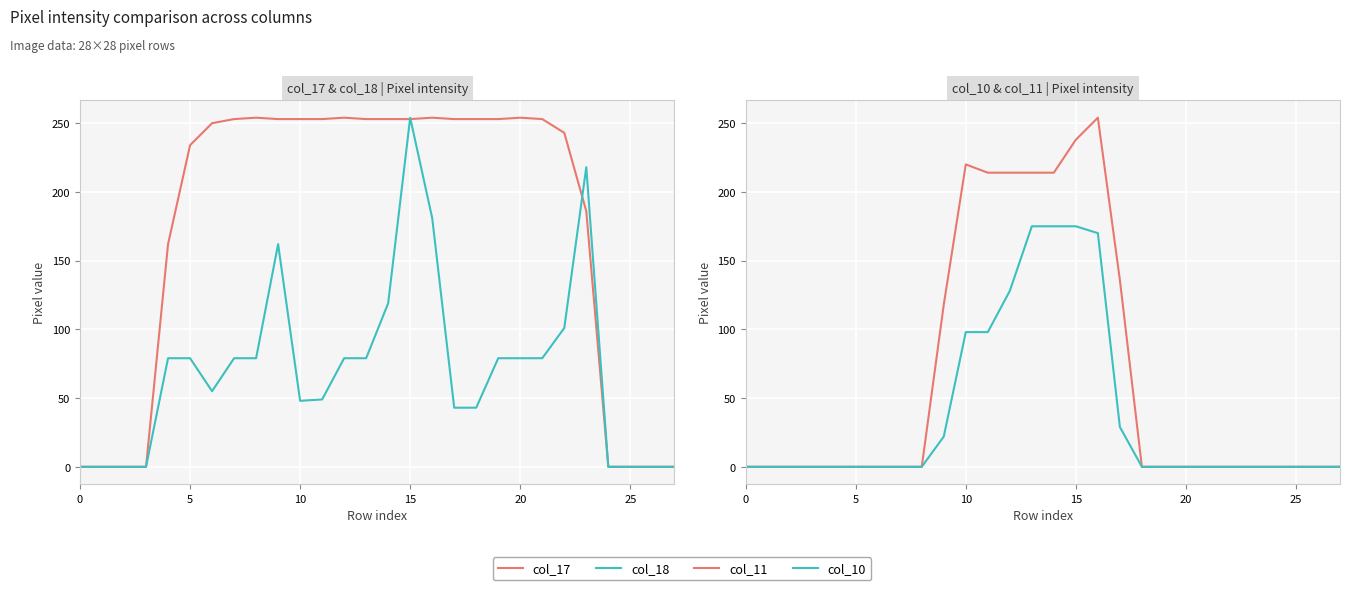

Count the number of categories in the chart.

28